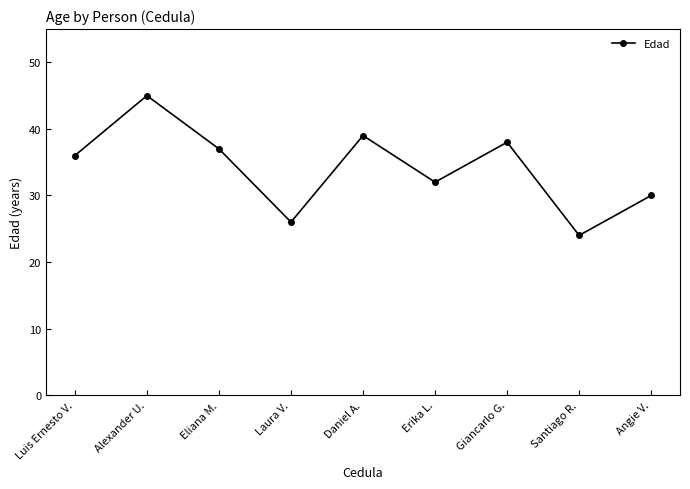

Reading right to left, extract all data points from this chart.

Angie V.=30	Santiago R.=24	Giancarlo G.=38	Erika L.=32	Daniel A.=39	Laura V.=26	Eliana M.=37	Alexander U.=45	Luis Ernesto V.=36